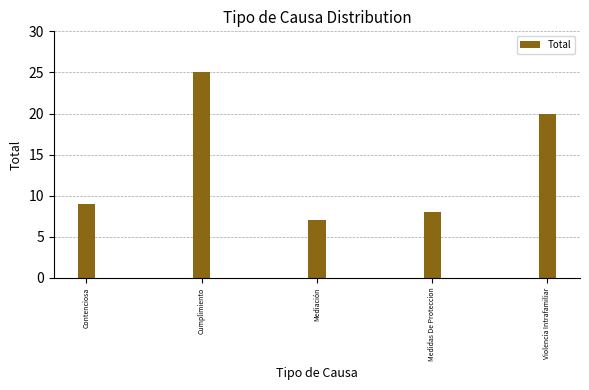

What is the greatest value displayed?

25